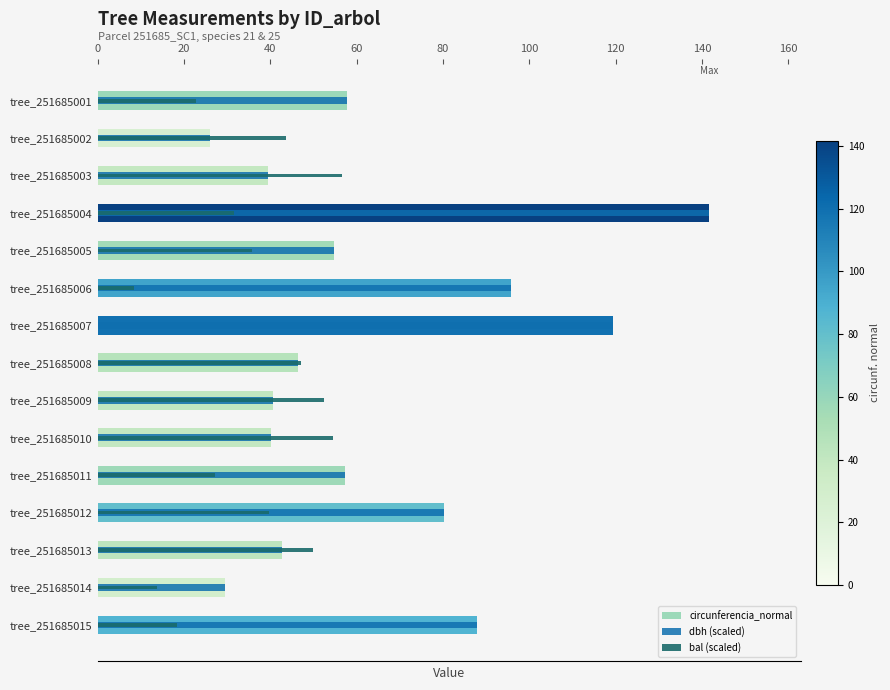

How many bars are there in each group?

3